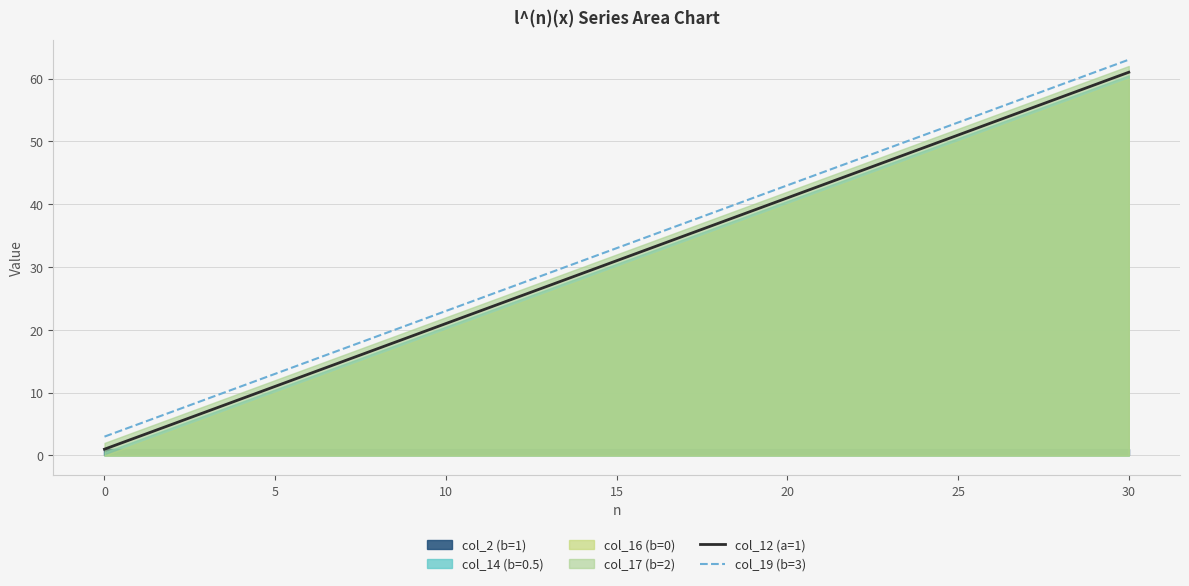

What is the difference between the col_19 (b=3) values at 29 and 13?

32